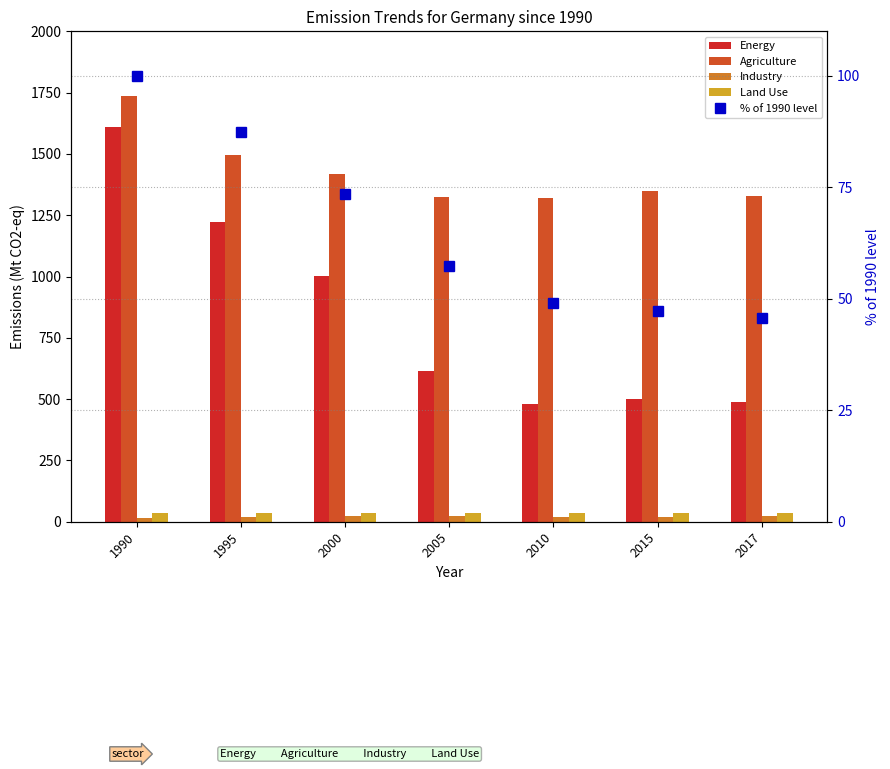

What value does the Energy series have at 2000?

1003.6